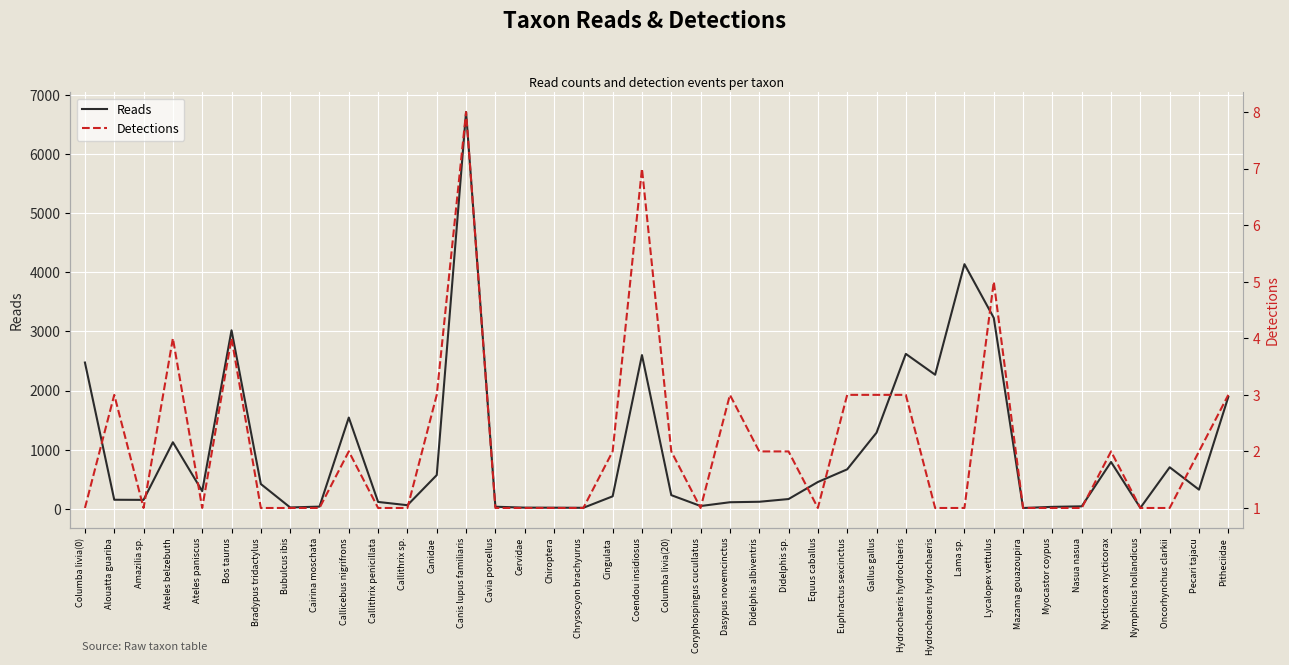

What is the maximum value shown in the chart?

6707